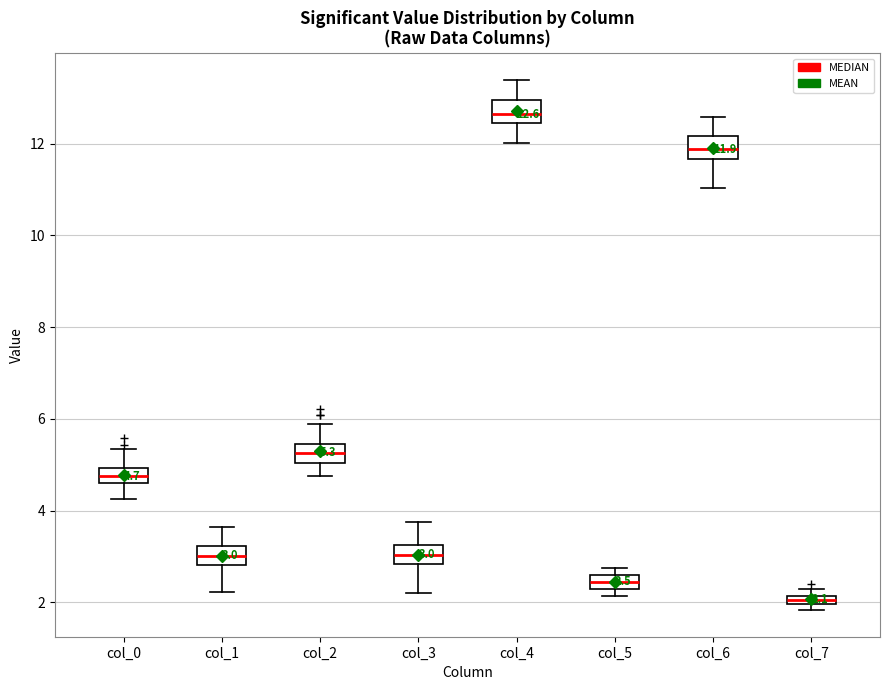

Which box's median line is the highest?

col_4